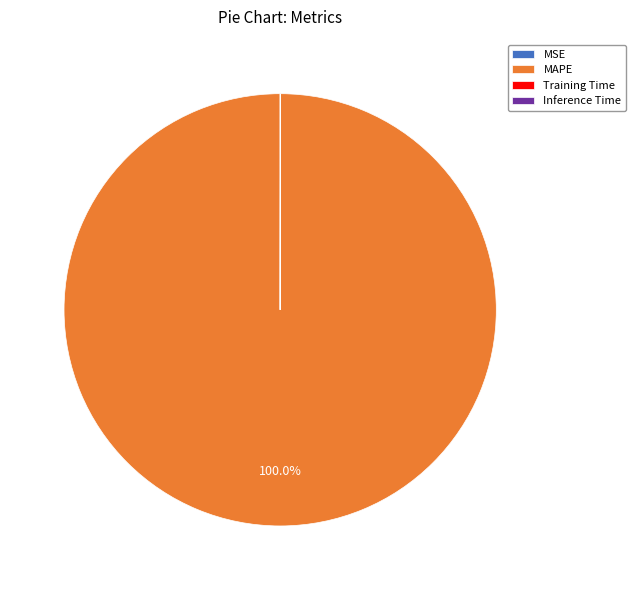

Which slice represents more than half of the pie?

MAPE